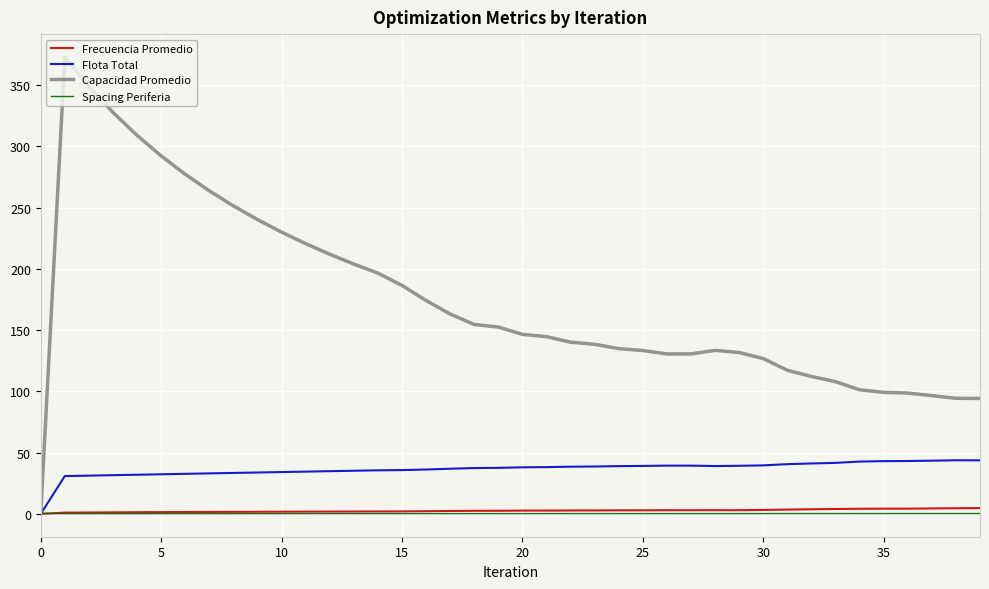

Which series has the largest range (max minus min)?

Capacidad Promedio